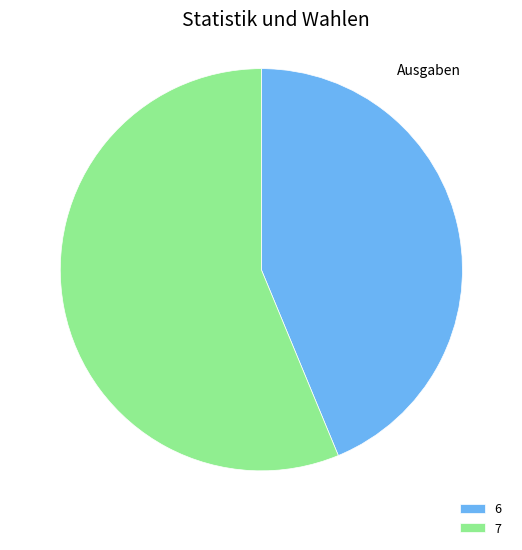

How many slices are in this pie chart?

2